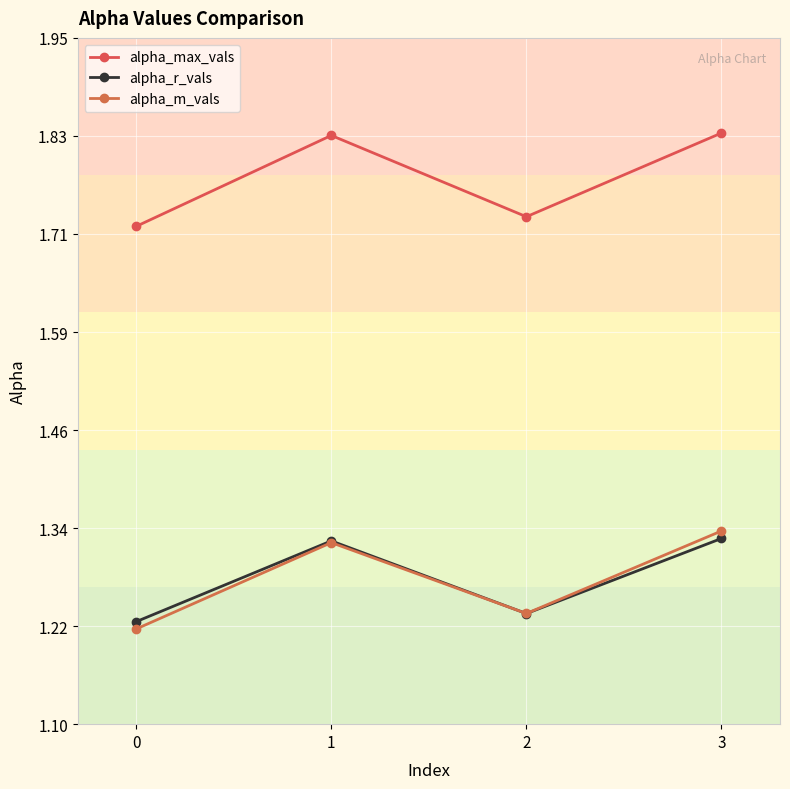

What is the difference between the alpha_max_vals values at 3 and 0?

0.1